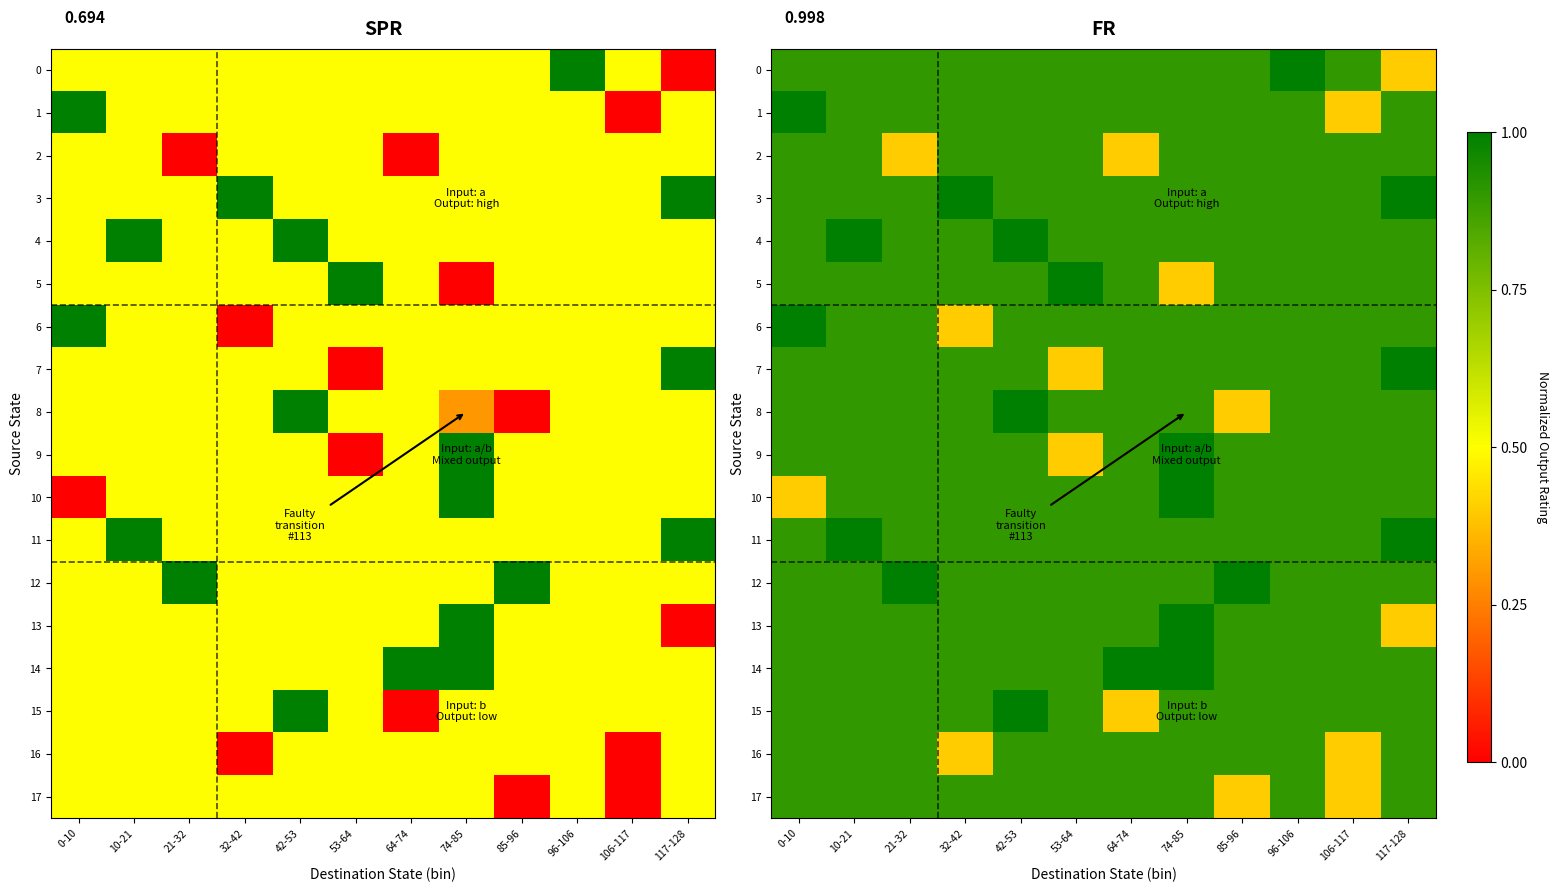

What is the sum of the 7 values at 74-85 and 85-96?

1.8